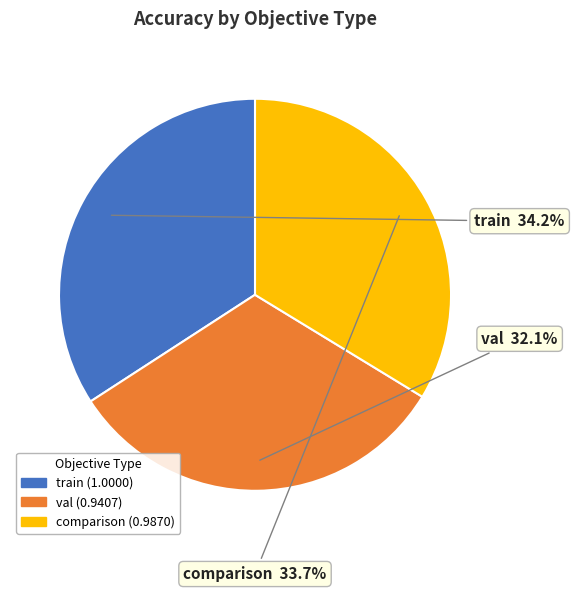

Does any single category account for the majority?

No